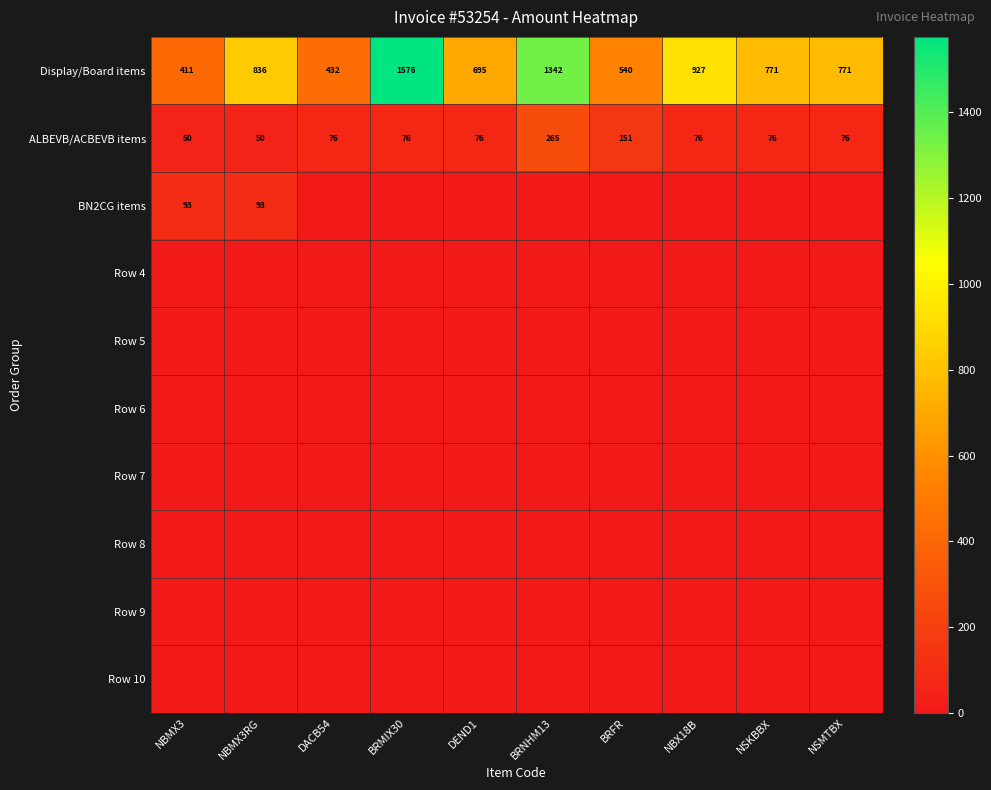

At how many categories does at least one series exceed 1256?

2